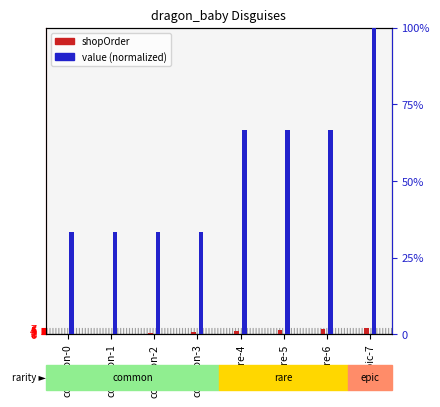

How many data points in value (normalized) are above 66?

4